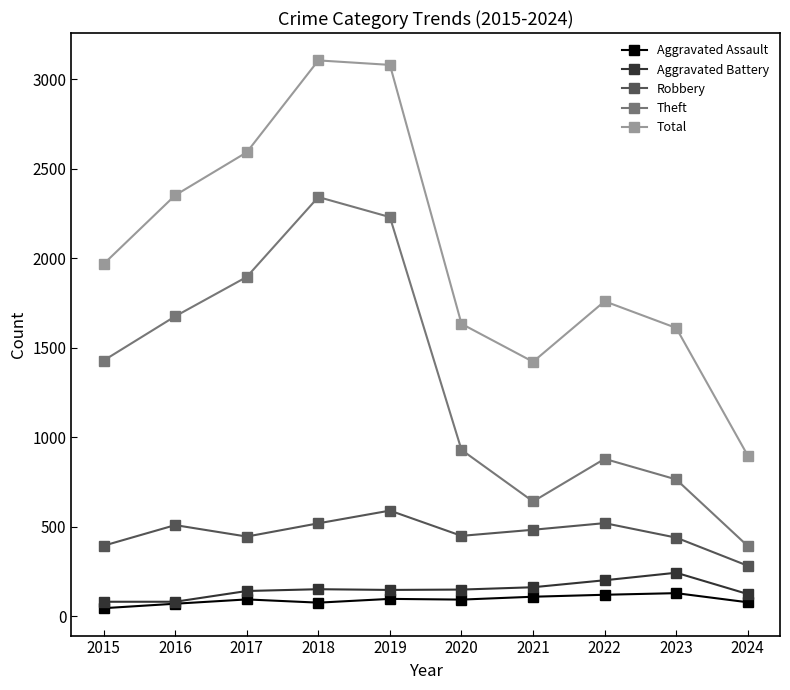

True or false: Robbery and Aggravated Battery intersect in this chart.

False